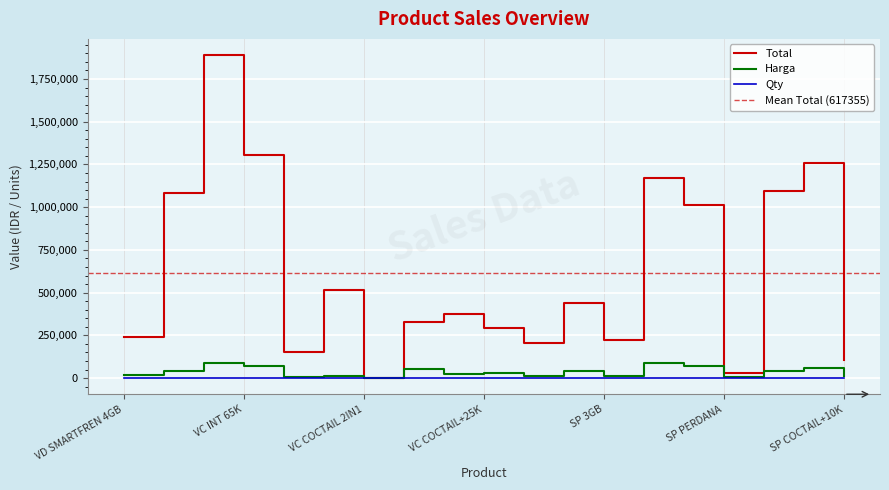

Is the value of Total at SP 3GB greater than the value of Harga at VC INT 65K?

Yes